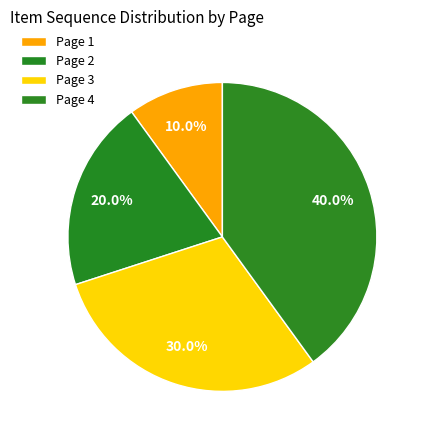

How many slices are in this pie chart?

4